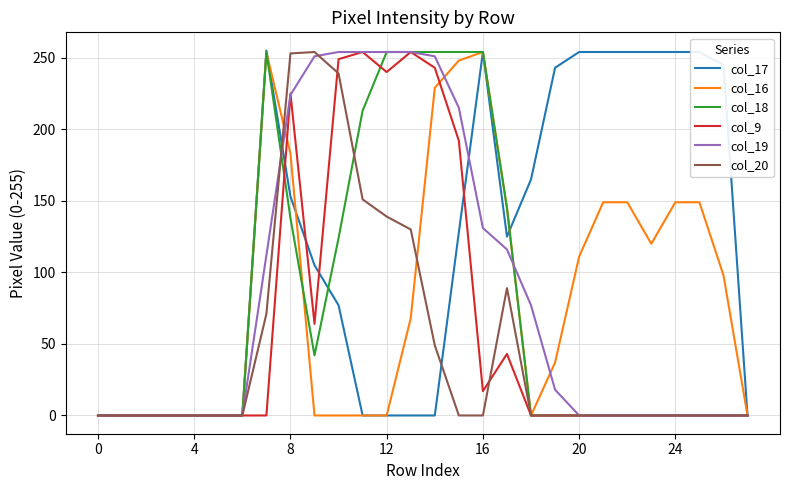

What are all the series names shown in the legend?

col_17, col_16, col_18, col_9, col_19, col_20